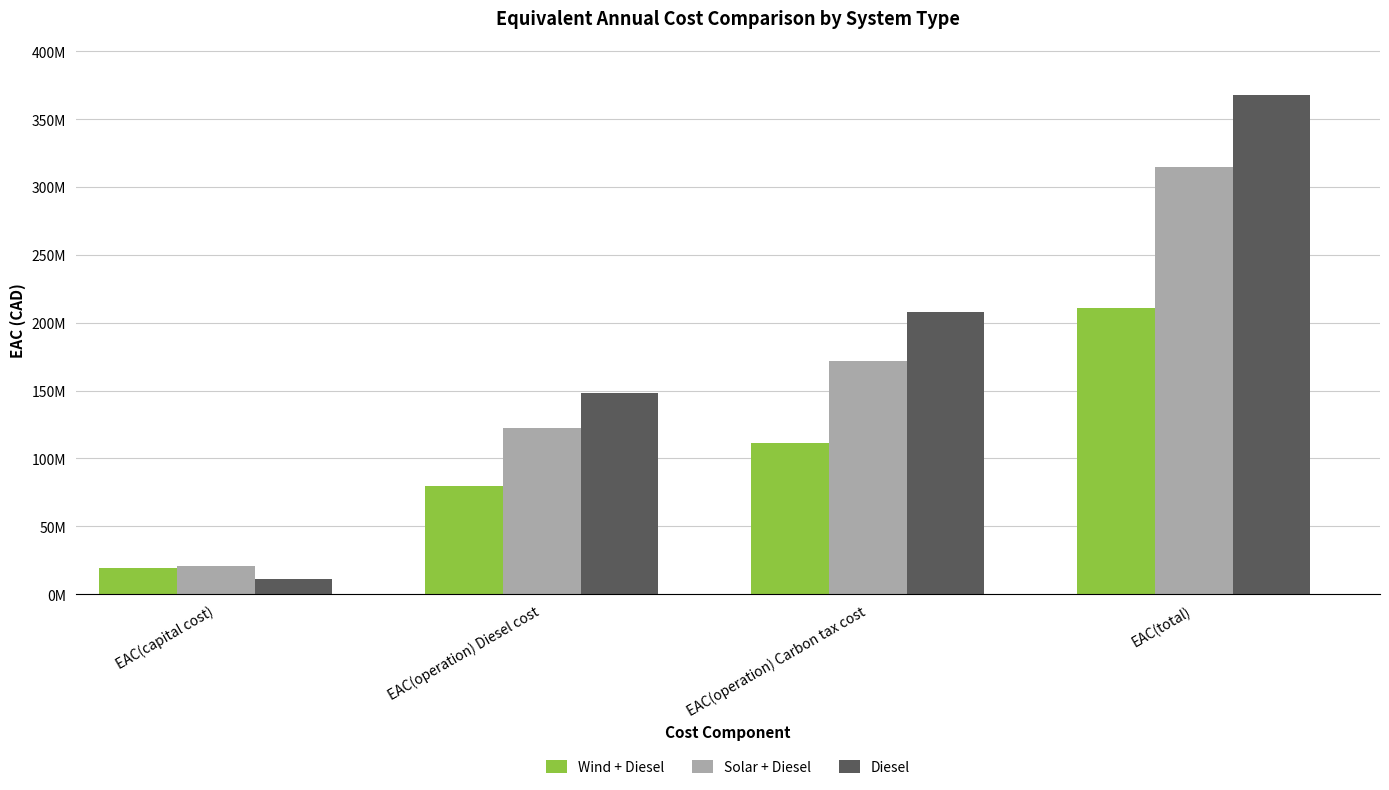

Rank the series by their maximum value, from highest to lowest.

Diesel, Solar + Diesel, Wind + Diesel